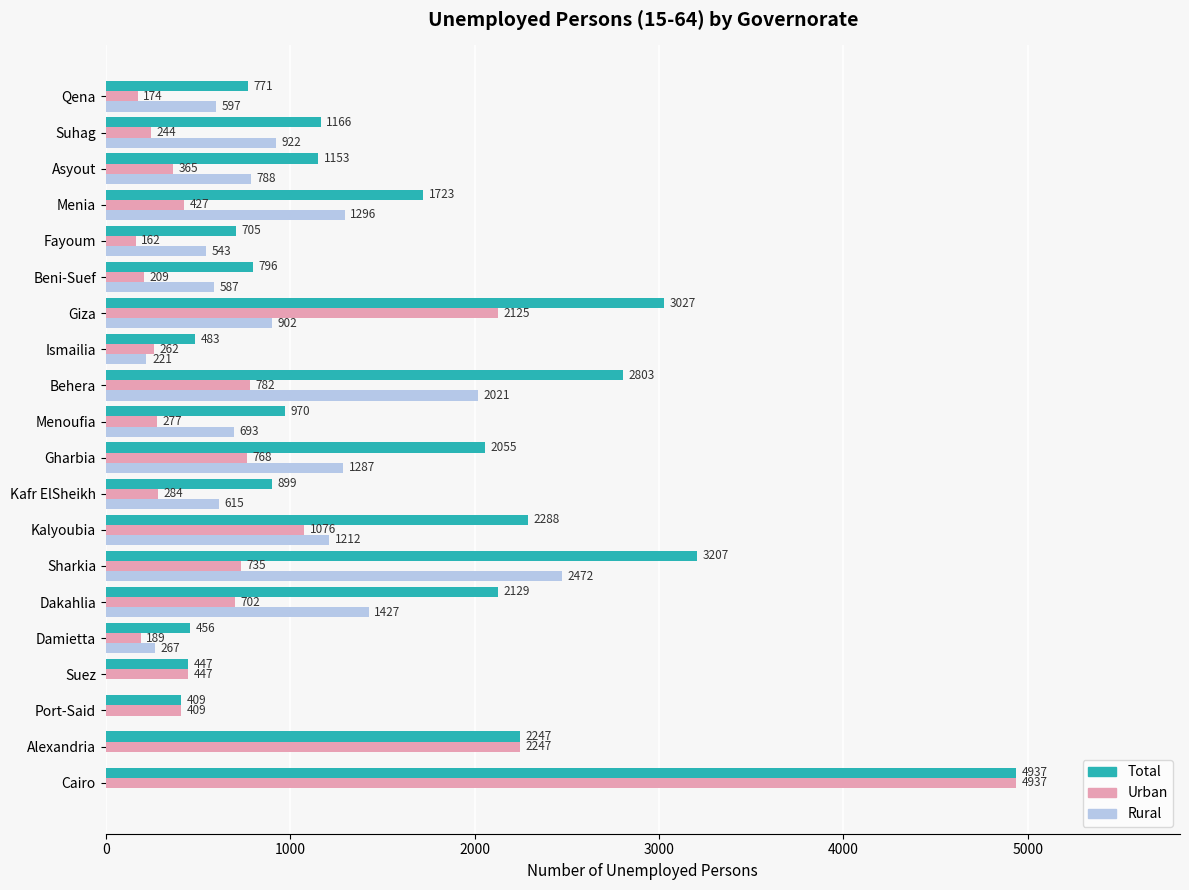

At which category is the sum across all series the highest?

Cairo